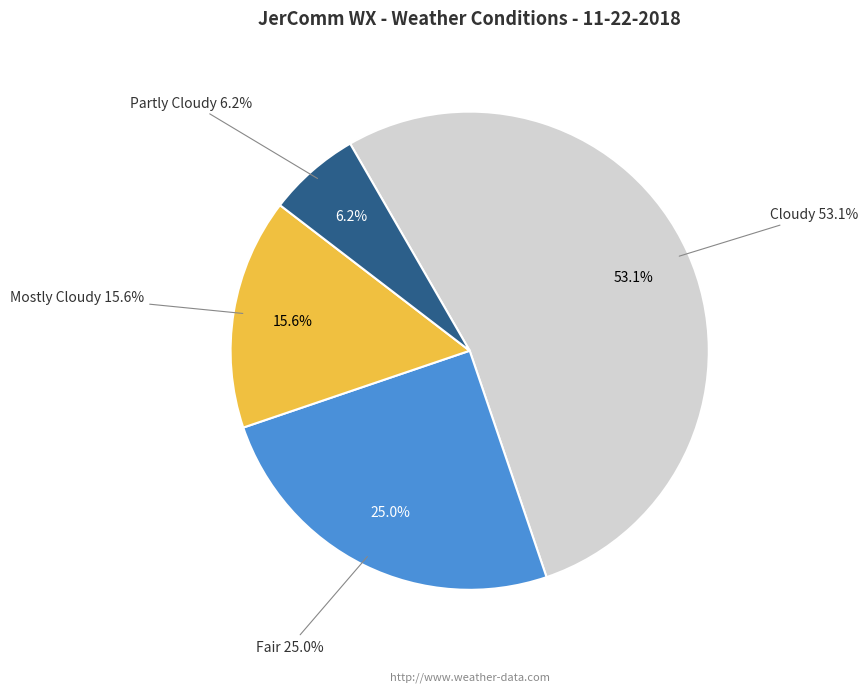

True or false: Mostly Cloudy accounts for 24% of the total.

False